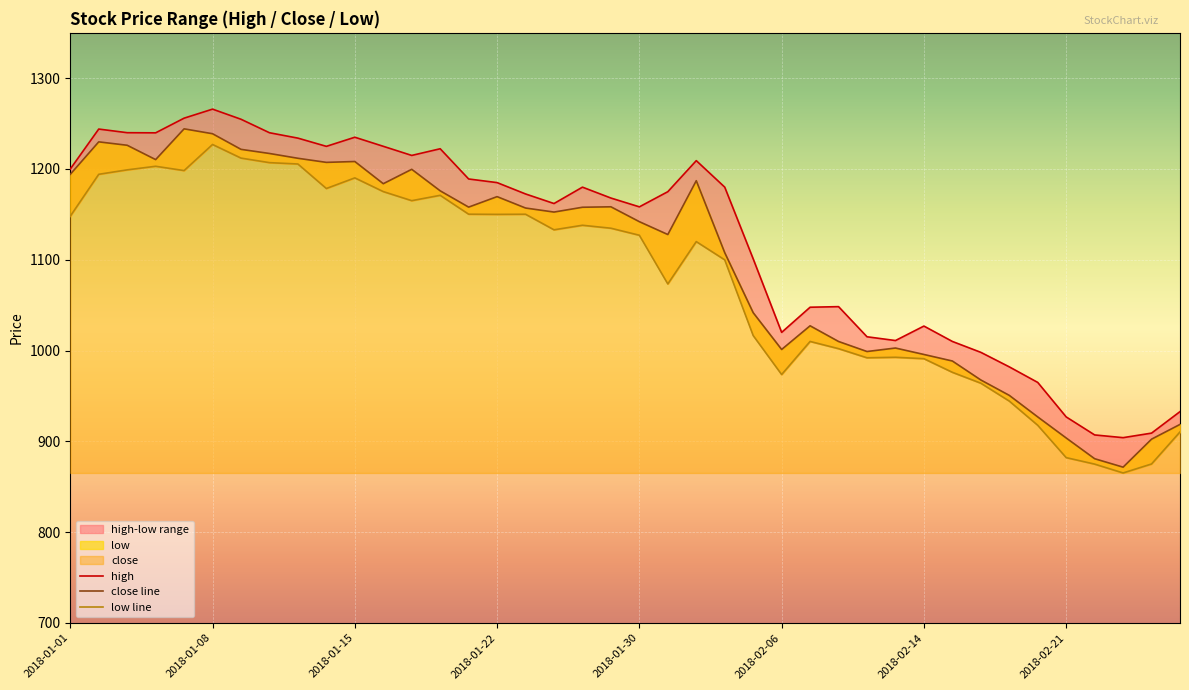

Between 2018-01-30 and 2018-02-16, which is larger?

2018-01-30